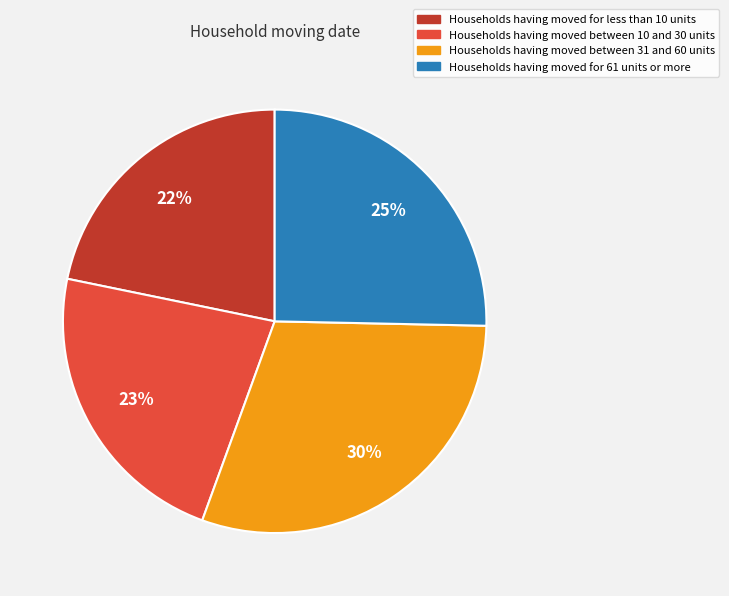

Does any single category account for the majority?

No